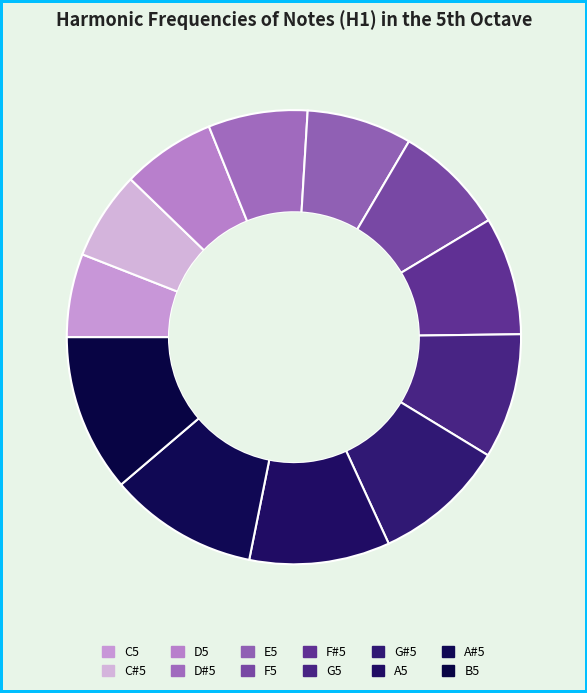

How many slices are in this pie chart?

12